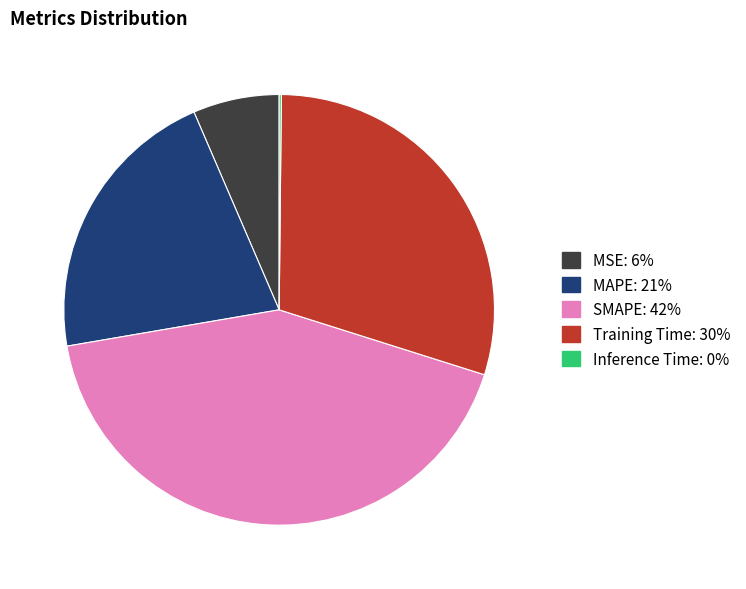

Combined, do MAPE and MSE account for over 50%?

No